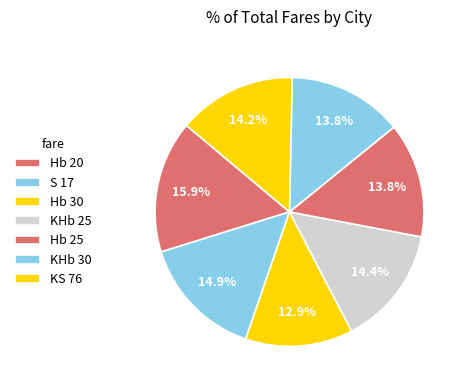

Which slice is the largest?

Hb 20